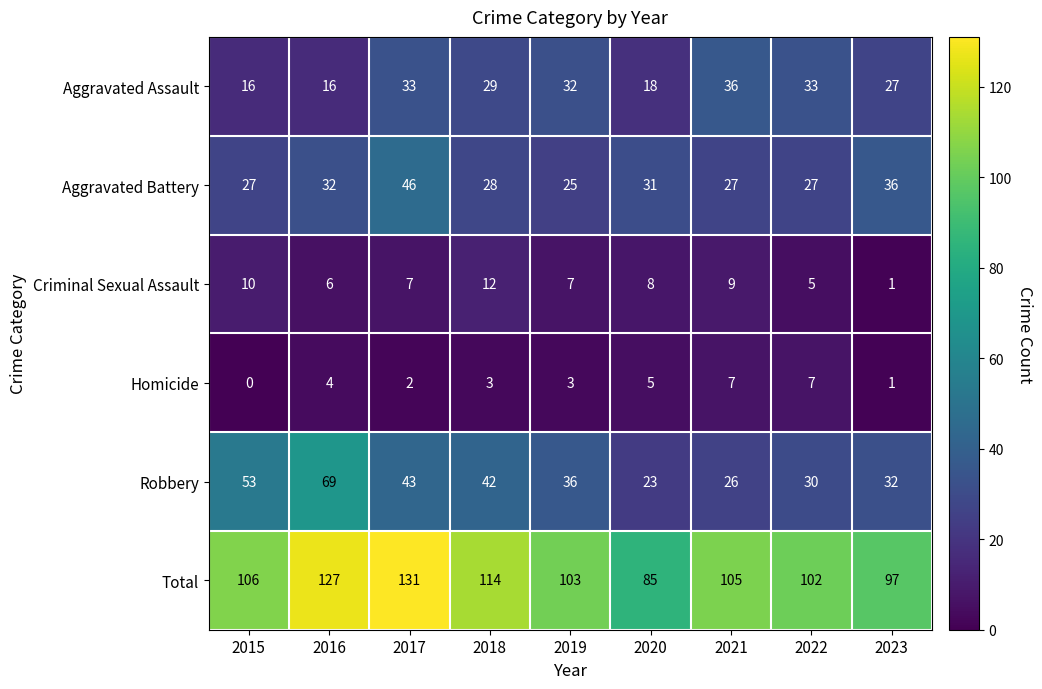

At which label does Aggravated Assault first exceed 29?

2017